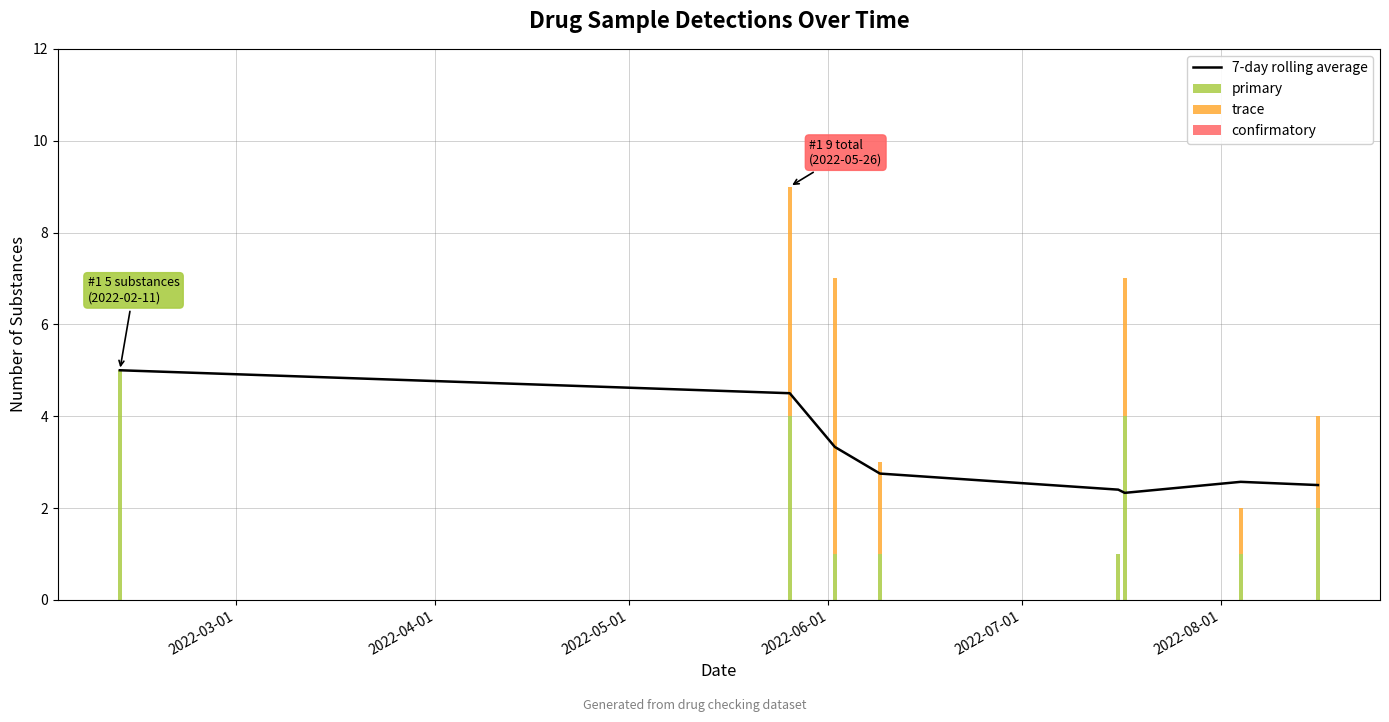

Reading left to right, transcribe all the data shown in this chart.

7-day rolling average: 5.0	4.5	3.3	2.8	2.4	2.3	2.6	2.5
primary: 5.0	4.0	1.0	1.0	1.0	4.0	1.0	2.0
trace: 0.0	5.0	6.0	2.0	0.0	3.0	1.0	2.0
confirmatory: 0.0	0.0	0.0	0.0	0.0	0.0	0.0	0.0